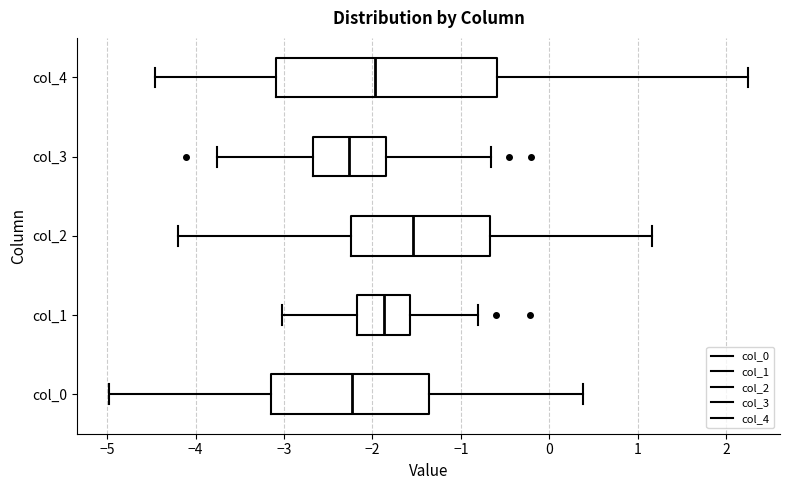

Reading bottom to top, transcribe this box plot: for each box, give where its median line is, the range the box spans, and where its two whiskers end, as read against the x-axis. The values are not printed on the chart, so give them approximately, as read against the axis.

col_0: median -2.2, box -3.1 to -1.4, whiskers -5.0 to 0.4
col_1: median -1.9, box -2.2 to -1.6, whiskers -3.0 to -0.8
col_2: median -1.5, box -2.2 to -0.7, whiskers -4.2 to 1.2
col_3: median -2.3, box -2.7 to -1.8, whiskers -3.8 to -0.7
col_4: median -2.0, box -3.1 to -0.6, whiskers -4.5 to 2.2